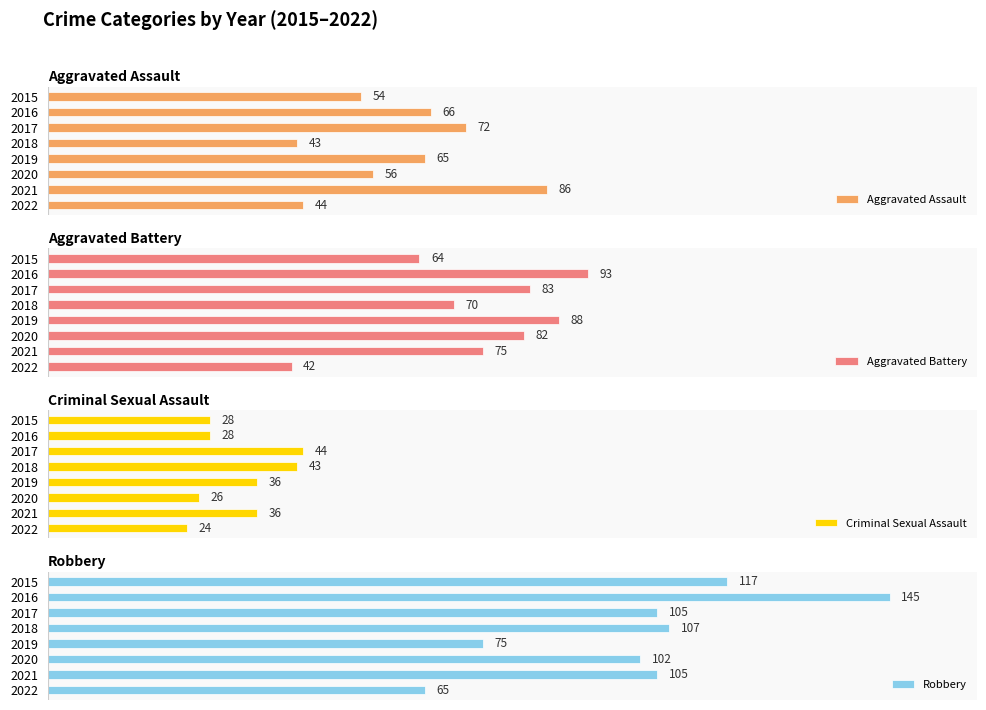

List the labels in order of Aggravated Assault value, largest first.

2021, 2017, 2016, 2019, 2020, 2015, 2022, 2018